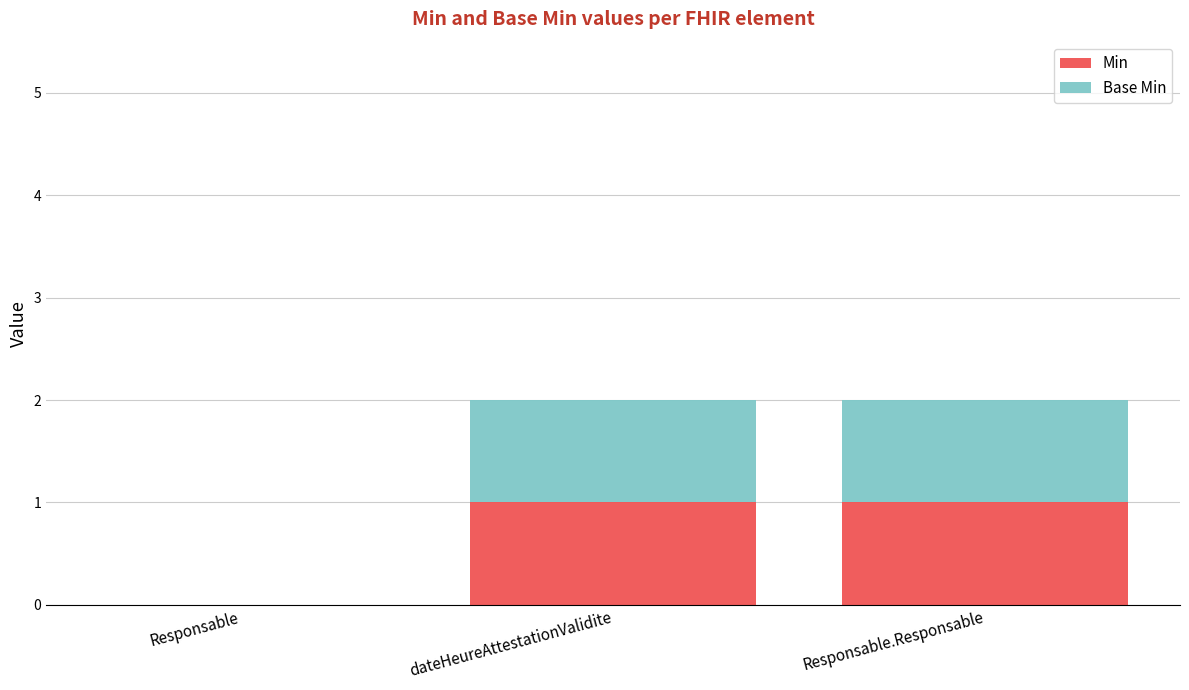

Is it true that Min equals 1 at Responsable?

False